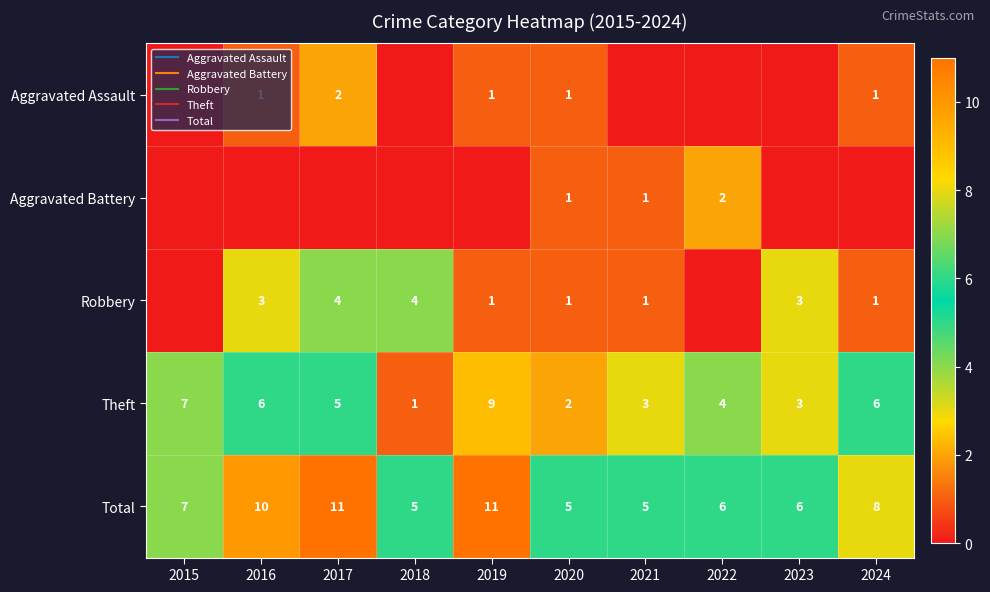

How many values in the Robbery series exceed 1?

4